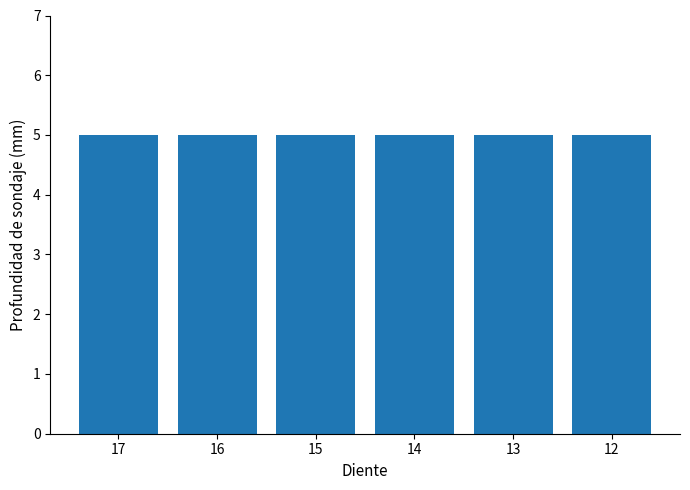

Are the bars horizontal?

No